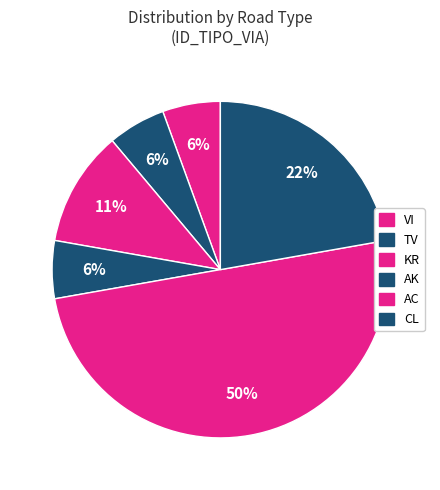

To the nearest percent, what is the average slice percentage?

17%